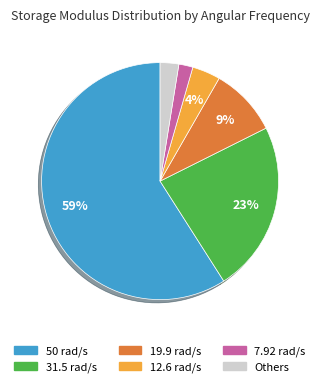

Is the sum of 19.9 rad/s and 12.6 rad/s greater than half?

No